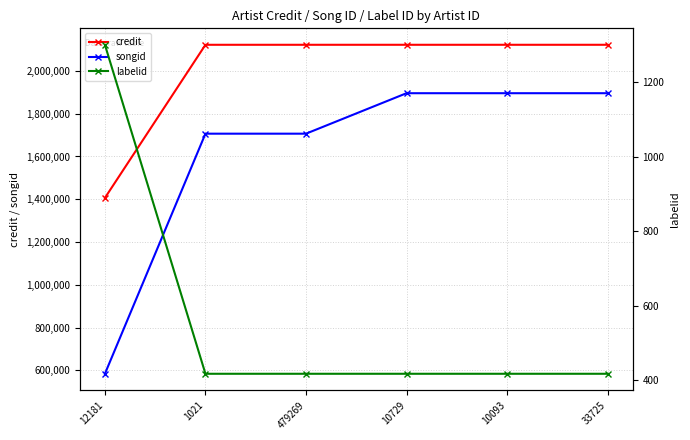

True or false: credit and labelid cross at least once.

False